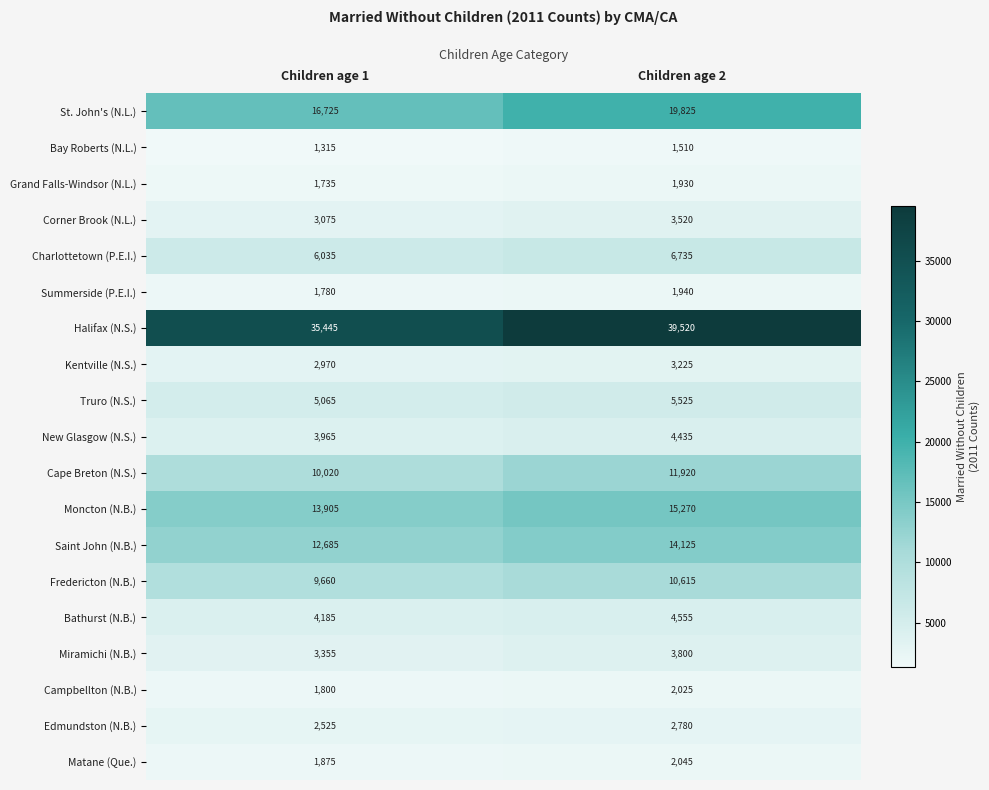

What is the total value across all series at Children age 2?

155300